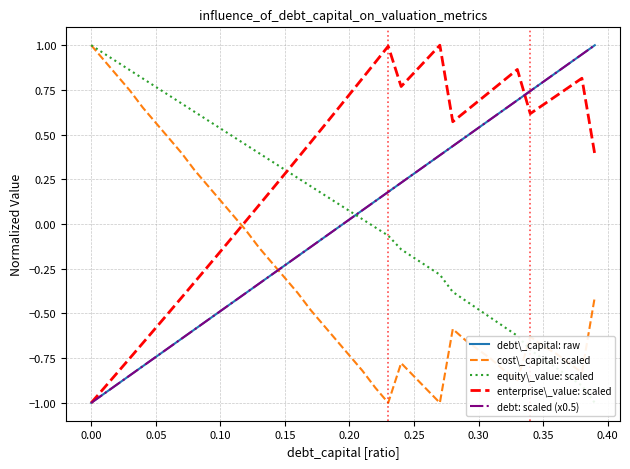

How many series are shown in this chart?

5